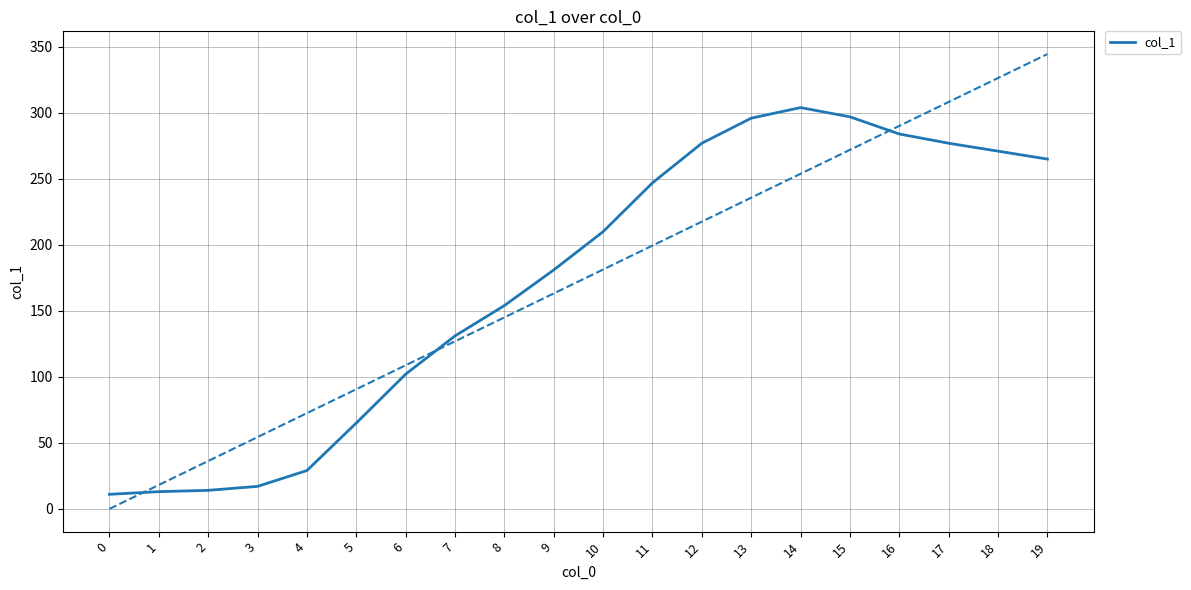

What is the sum of all values?

3445